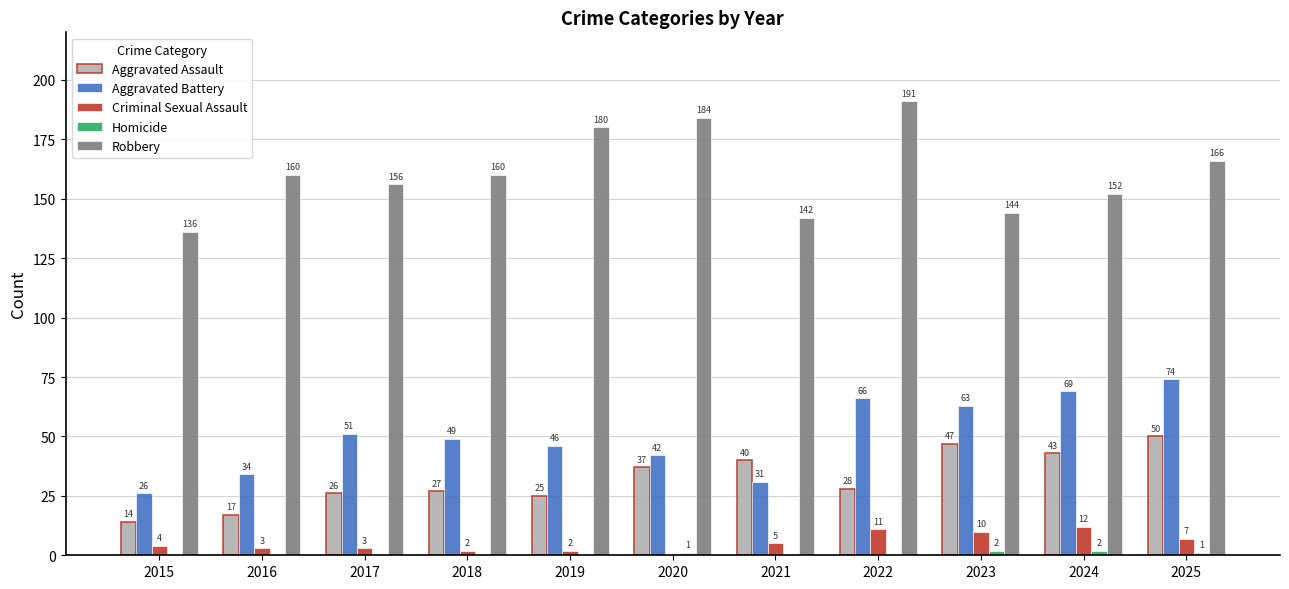

How many series are shown in this chart?

5